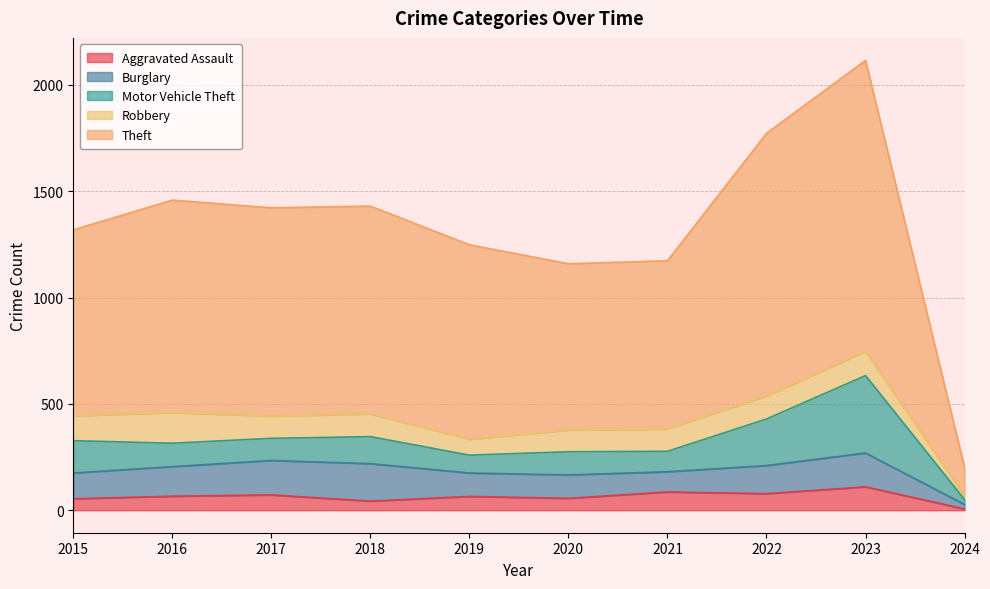

What are all the series names shown in the legend?

Aggravated Assault, Burglary, Motor Vehicle Theft, Robbery, Theft